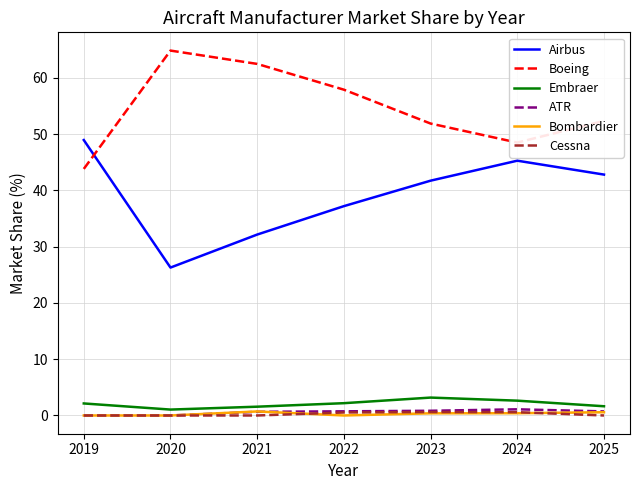

How many values in the Embraer series exceed 2?

4